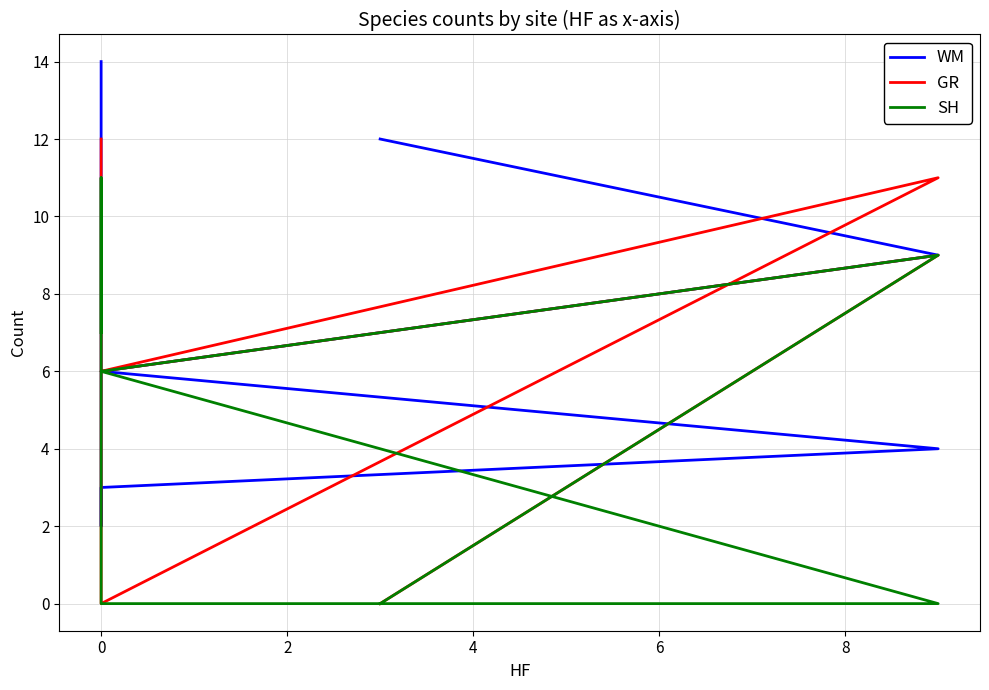

How many interior local valleys does the WM series have?

1